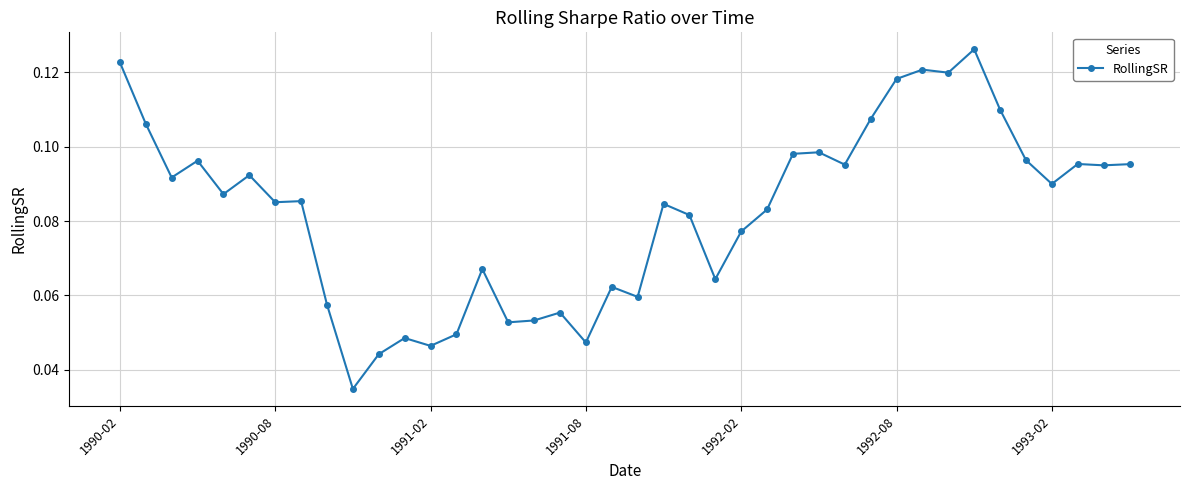

What is the sum of all values?

3.3